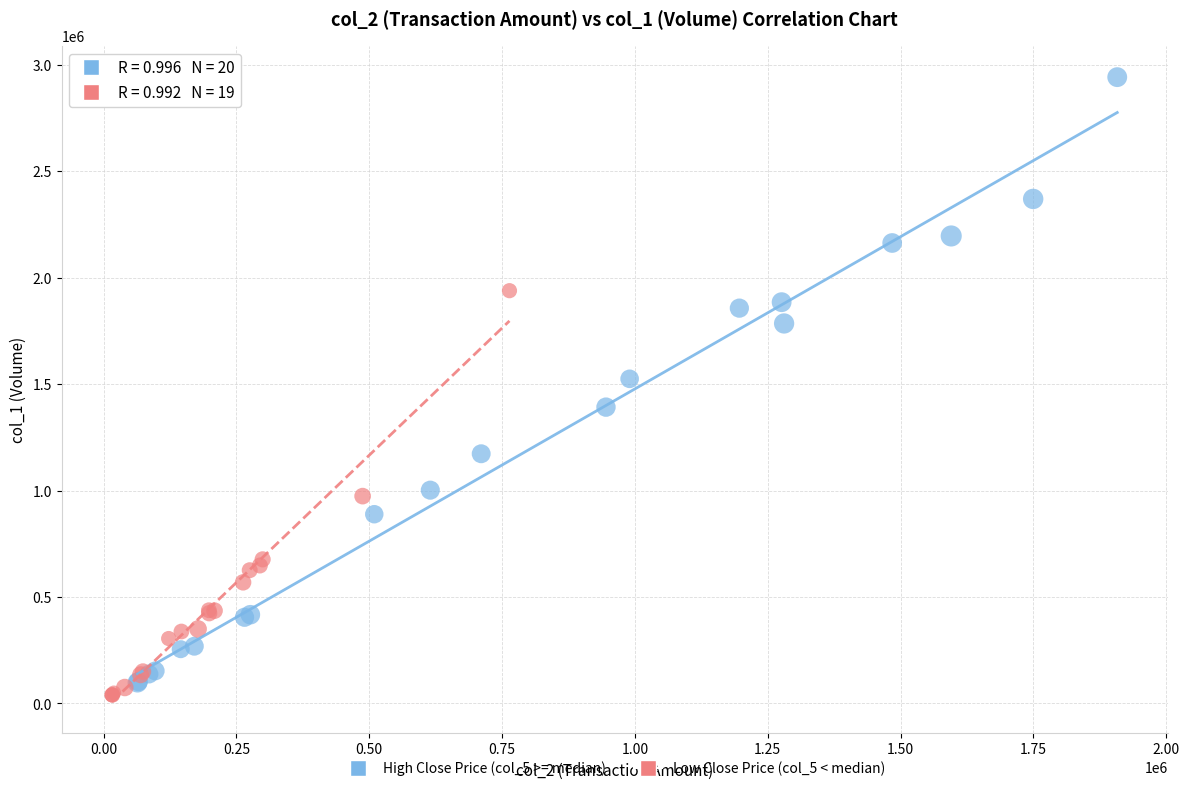

Which series has the largest Y range (max minus min)?

High Close Price (col_5 >= median)